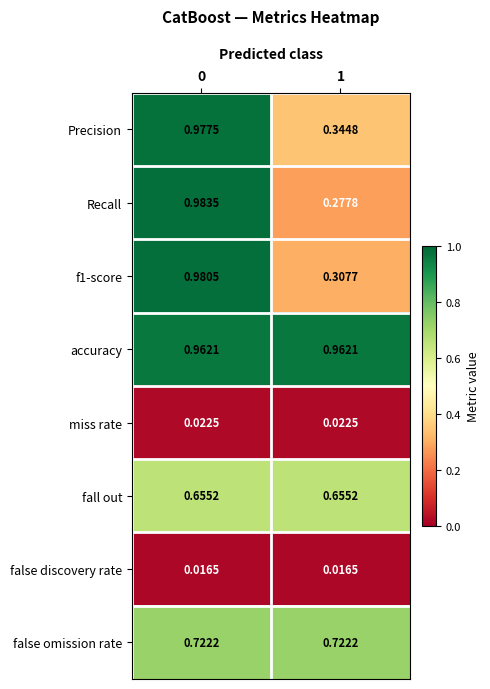

Which series has the widest spread of values?

Recall